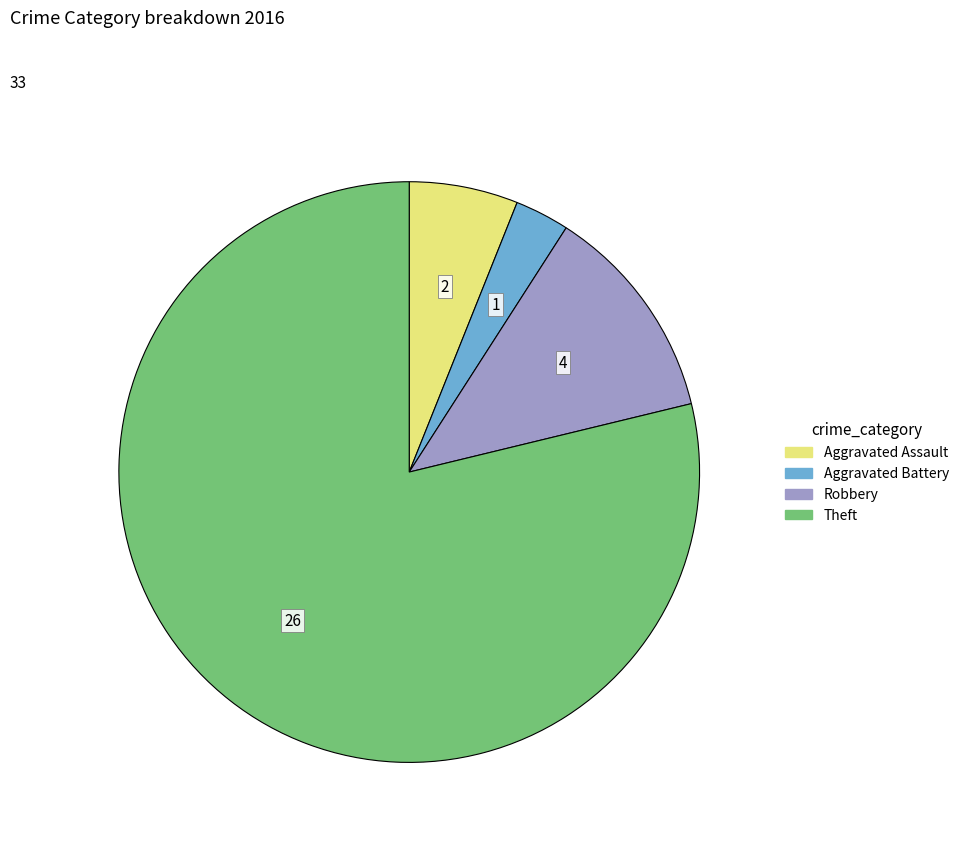

Is there any slice that represents more than half of the pie?

Yes